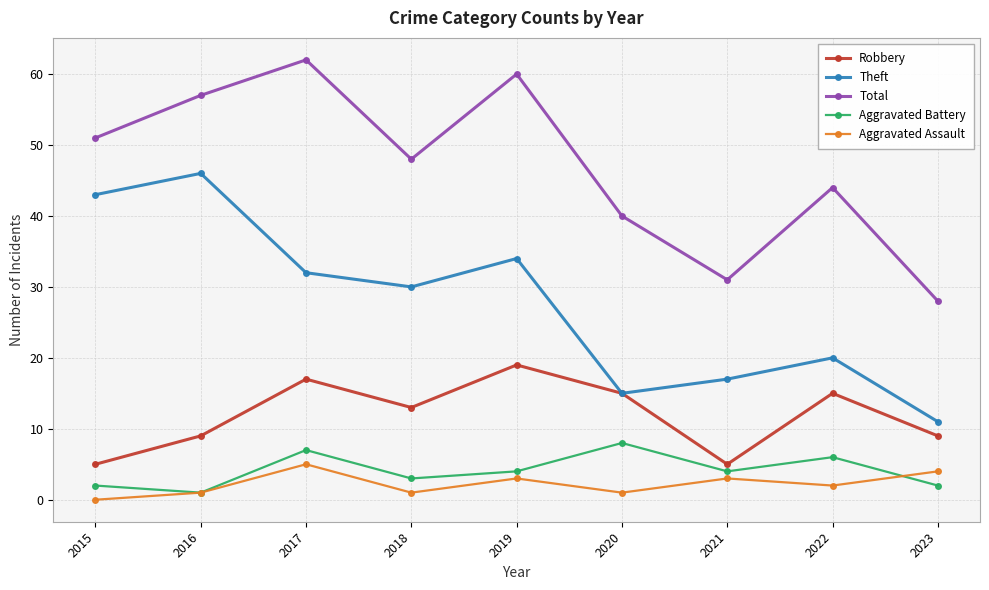

How many data points in Theft are less than 30?

4